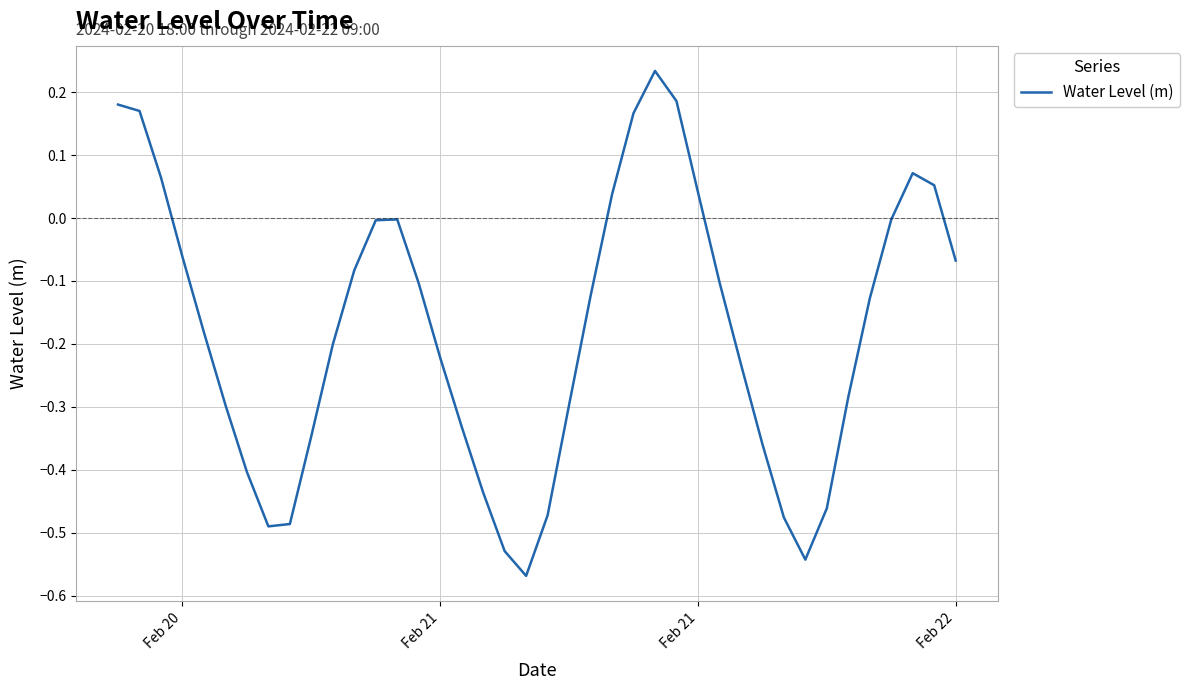

What is the difference between the maximum and minimum values?

0.8